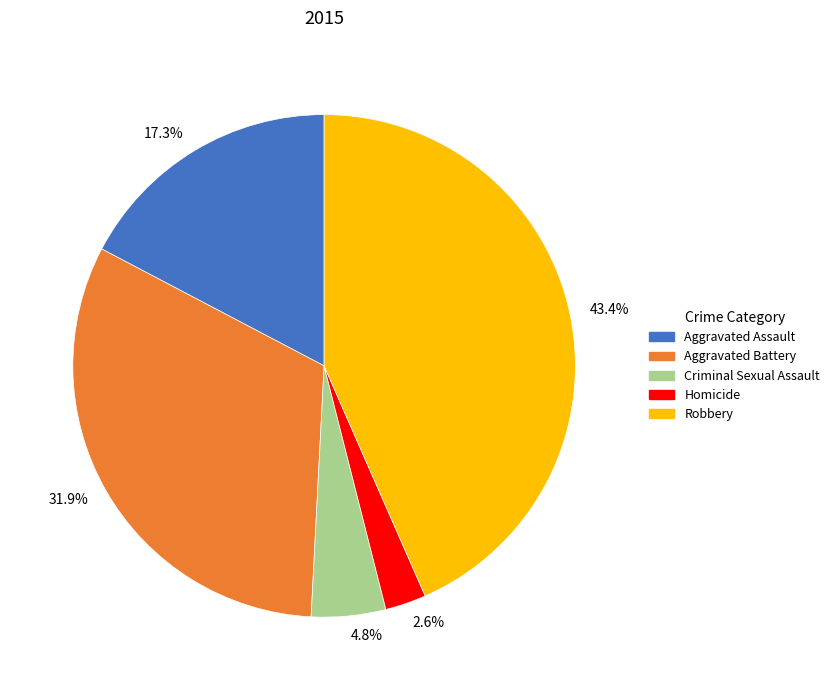

What is the largest slice in the pie chart?

43.4%